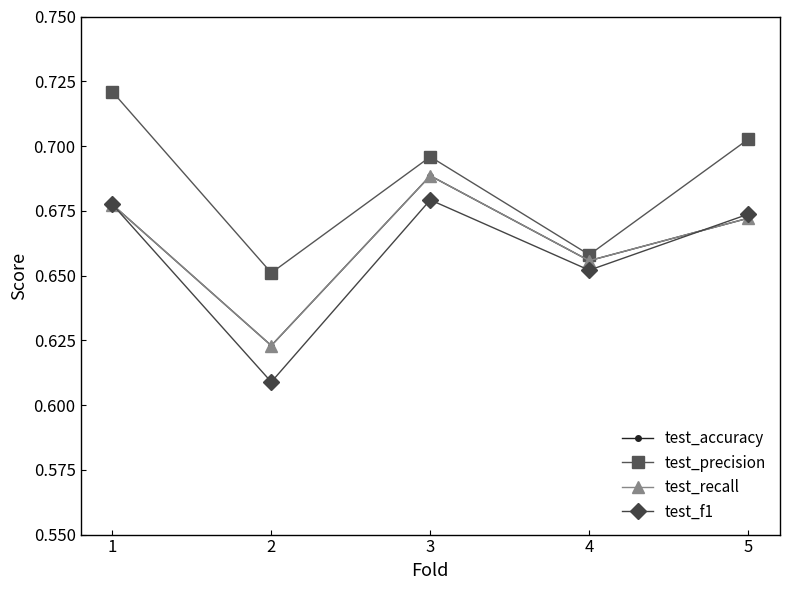

At 4, list the series in order from largest to smallest.

test_precision, test_accuracy, test_recall, test_f1